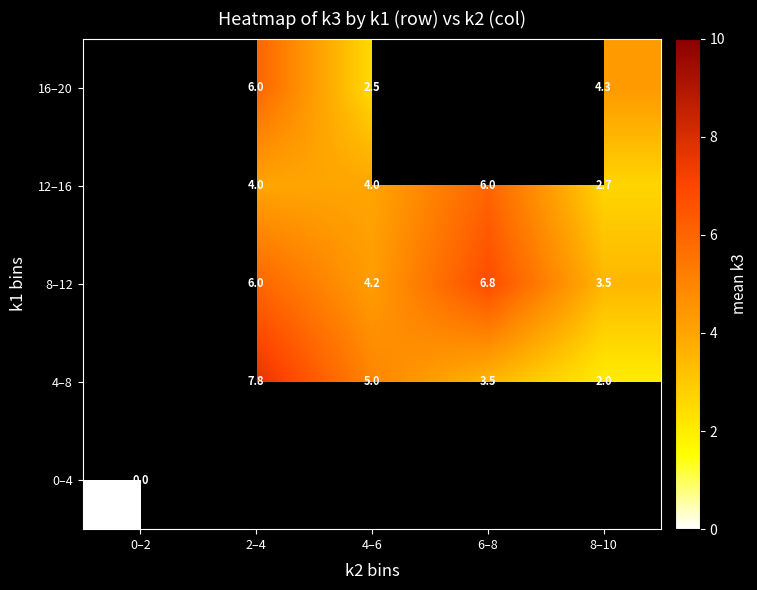

Is the value of 16–20 at 8–10 greater than the value of 4–8 at 6–8?

Yes